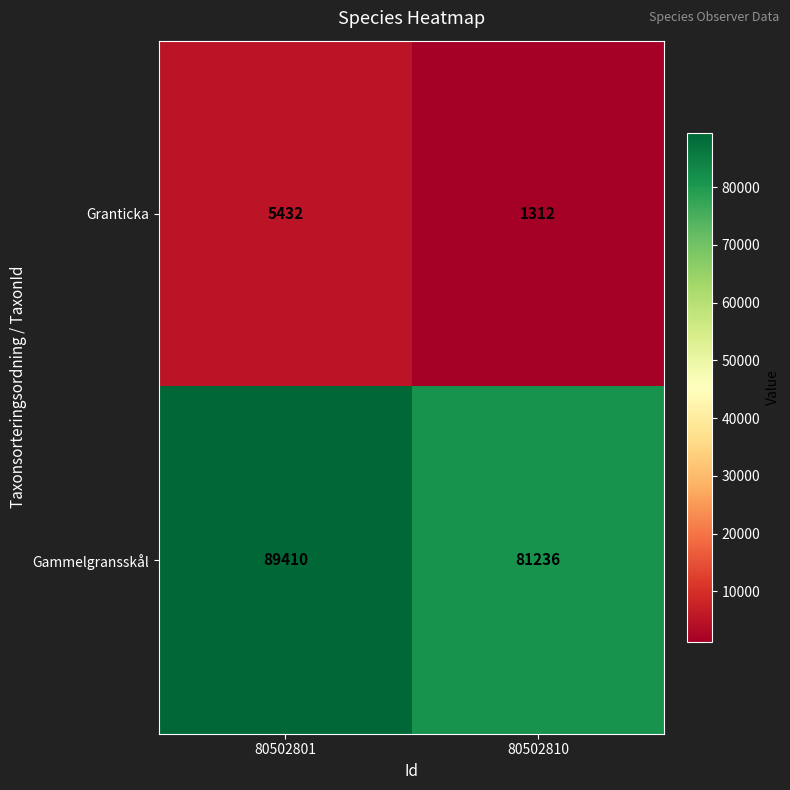

List the series in order of their overall mean, highest first.

Gammelgransskål, Granticka